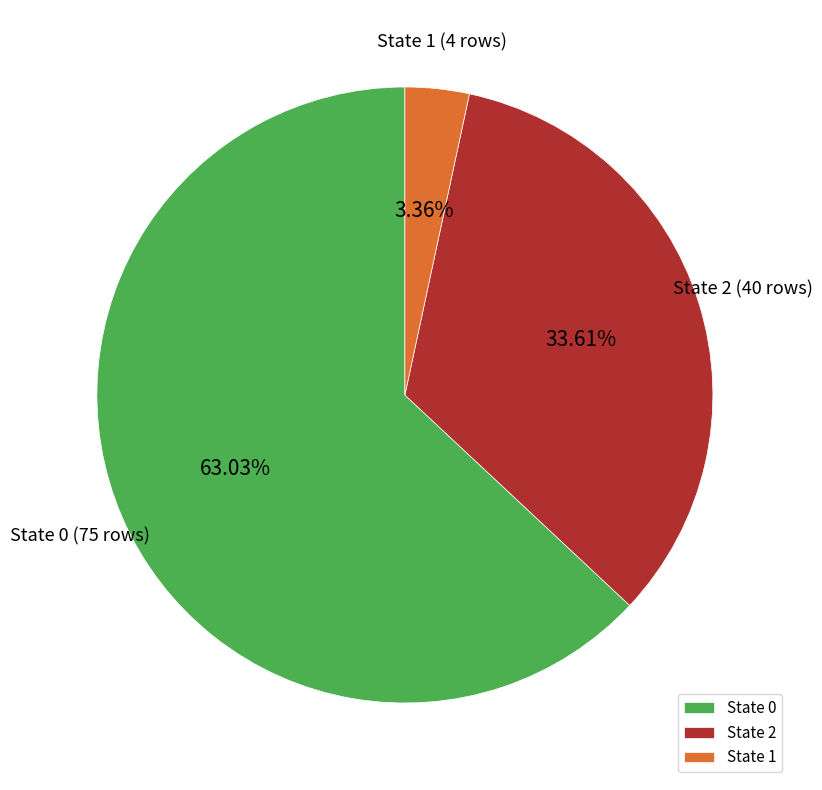

Does State 0 account for over 50% of the chart?

Yes